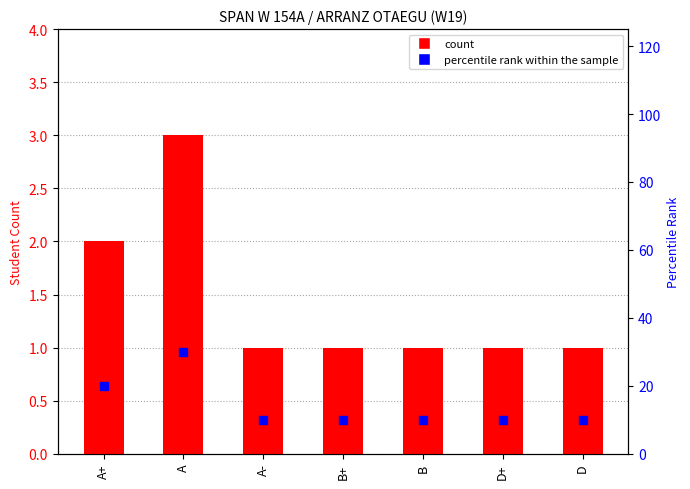

What is the total value across all series at D?

11